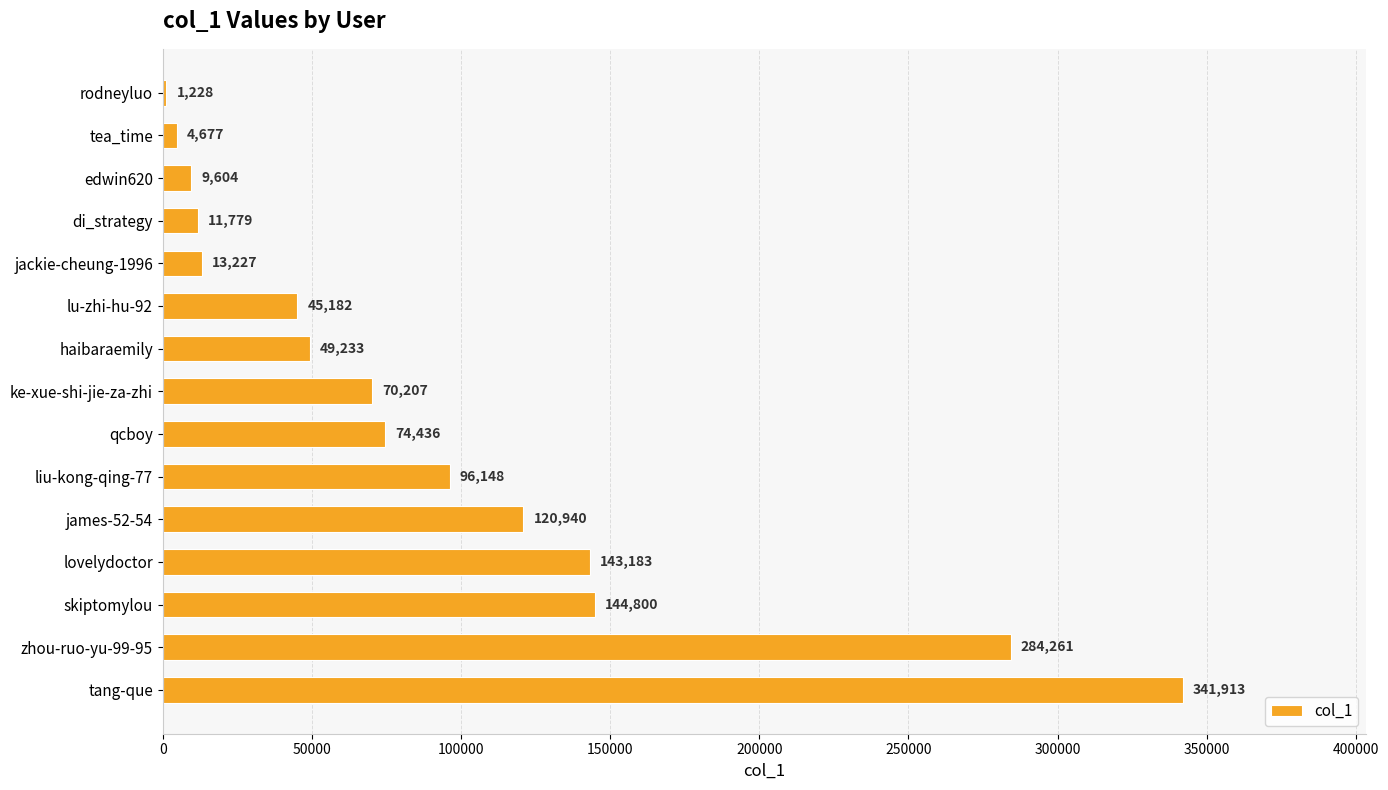

At which label is the value closest to 171570?

skiptomylou